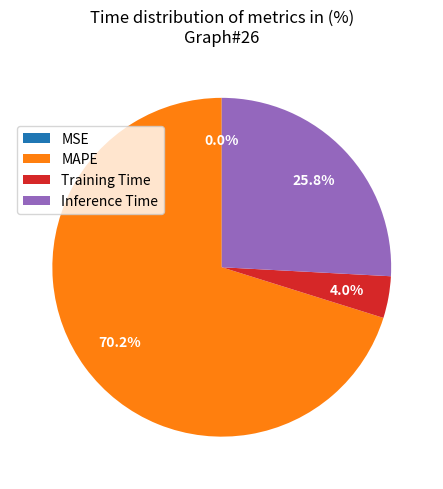

Approximately how many times larger is the value at Inference Time compared to Training Time?

6.5